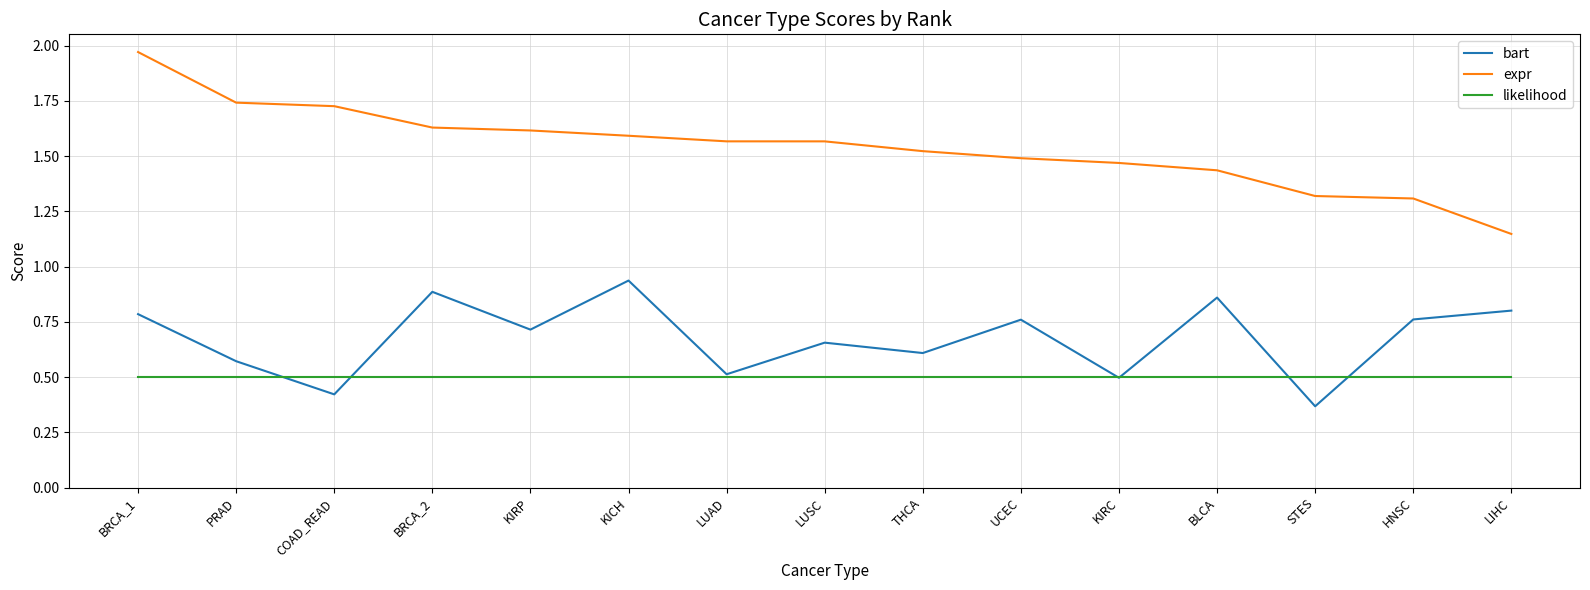

How many categories are shown in the chart?

15